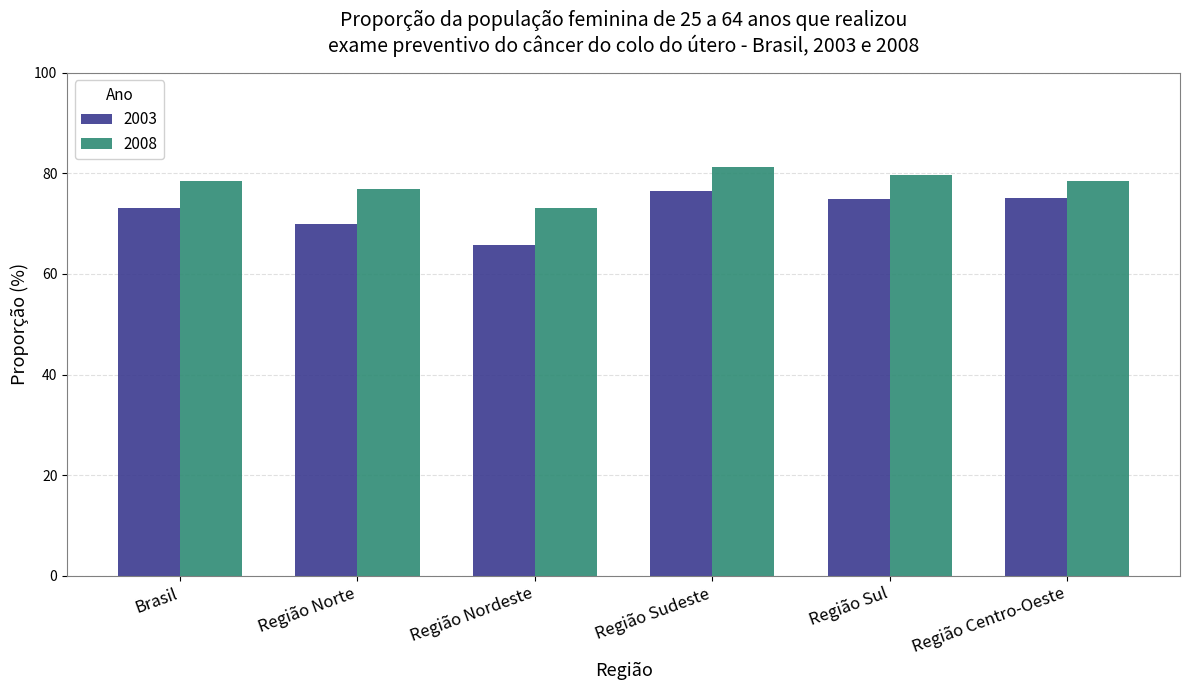

What is the total value across all series at Região Sul?

154.5